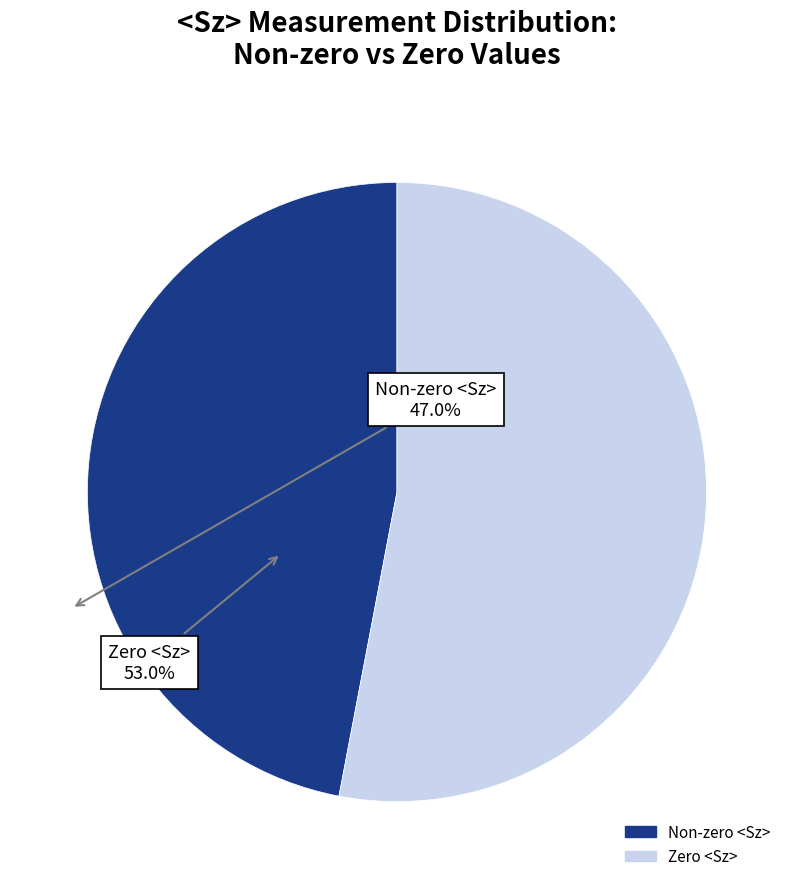

Is there any slice that represents more than half of the pie?

Yes